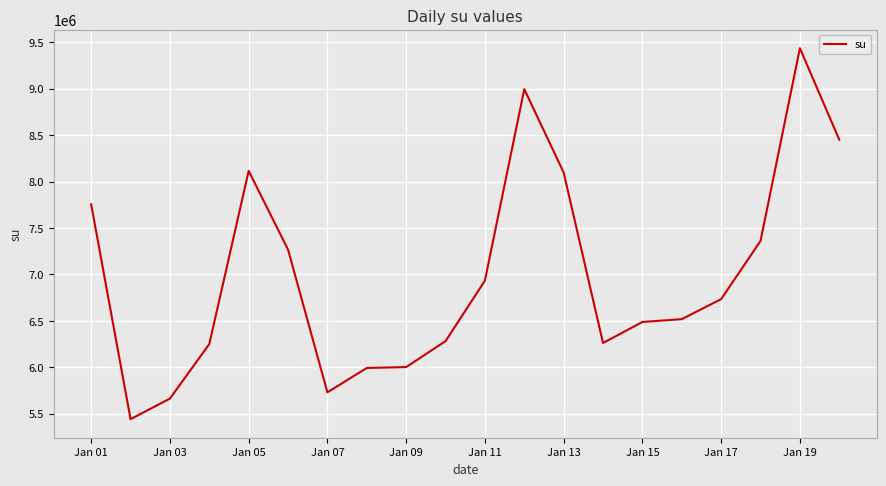

What is the difference between the maximum and minimum values?

3996906